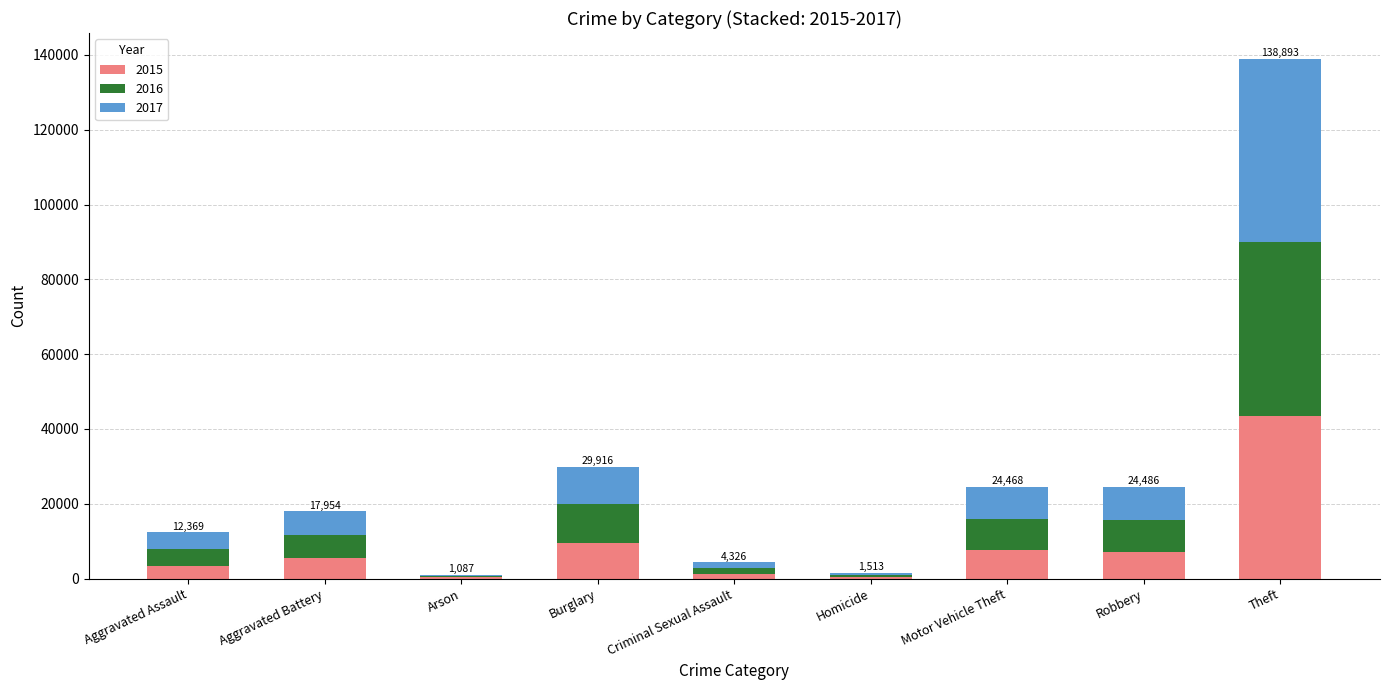

At which category is the sum across all series the highest?

Theft